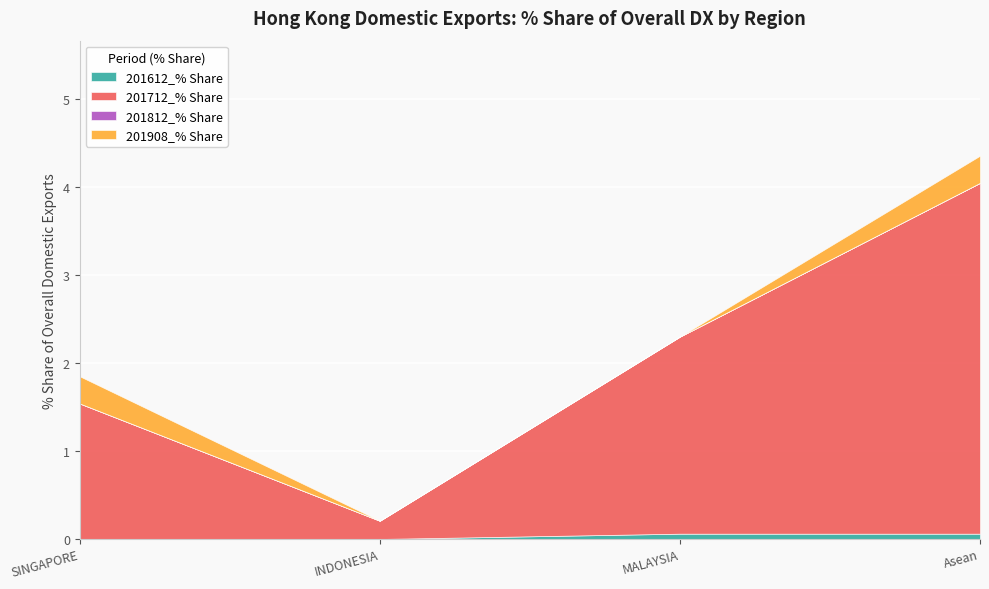

What is the spread (max minus min) of values at INDONESIA?

0.2